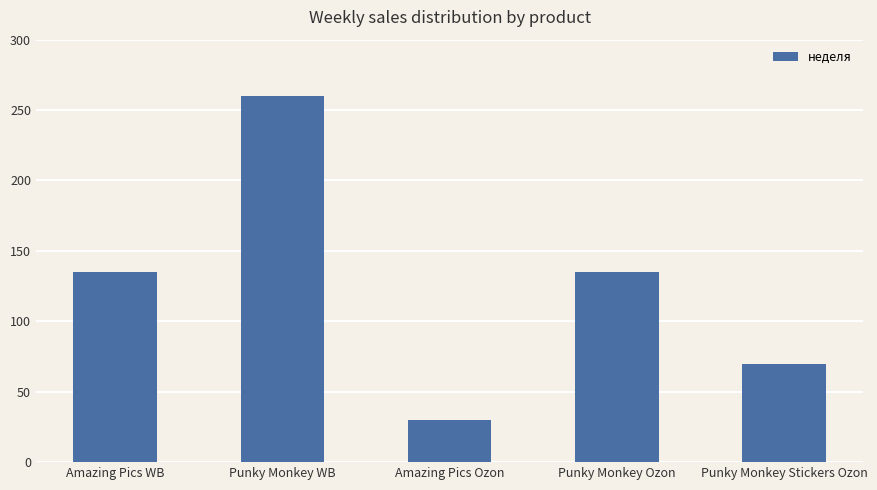

What is the value of the 1st bar from the left?

135